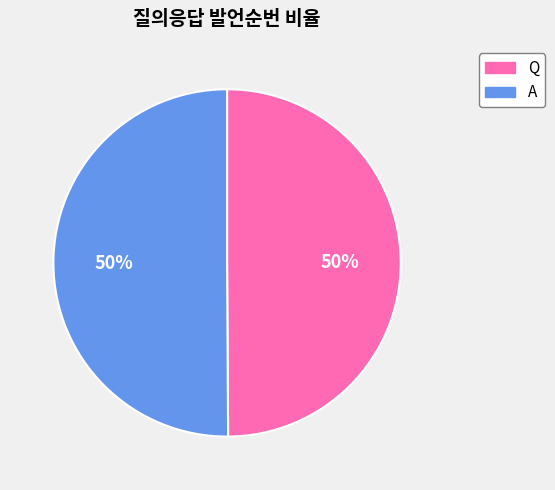

Do Q and A together represent more than half of the pie?

Yes